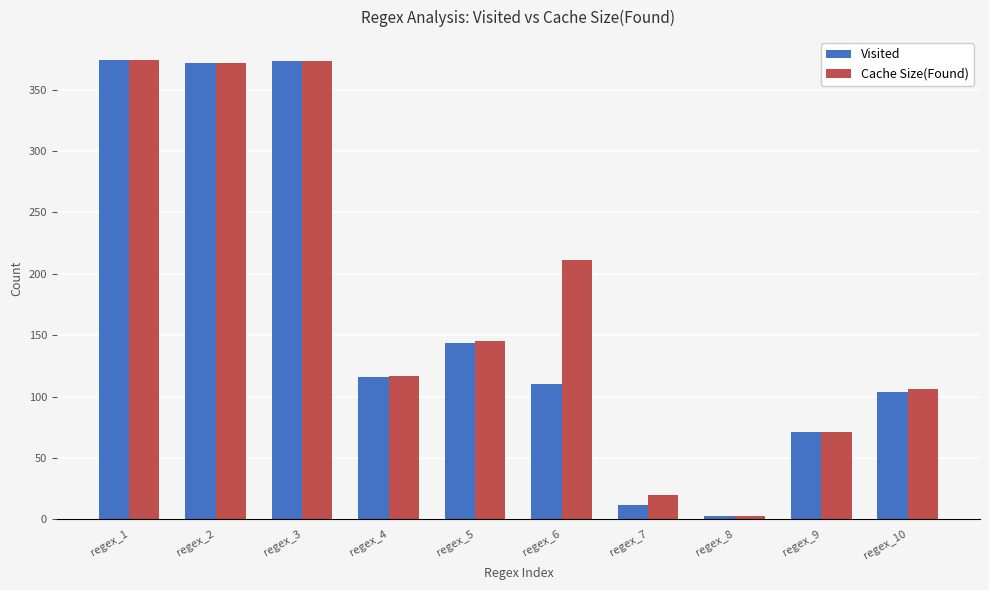

What is the value of the Visited bar at the 5th from the left?

144